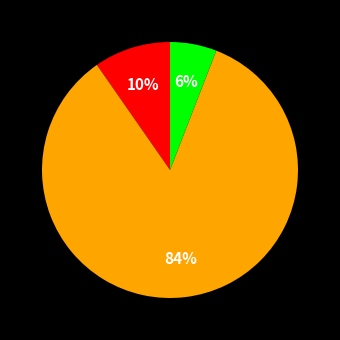

Does any single category account for the majority?

Yes